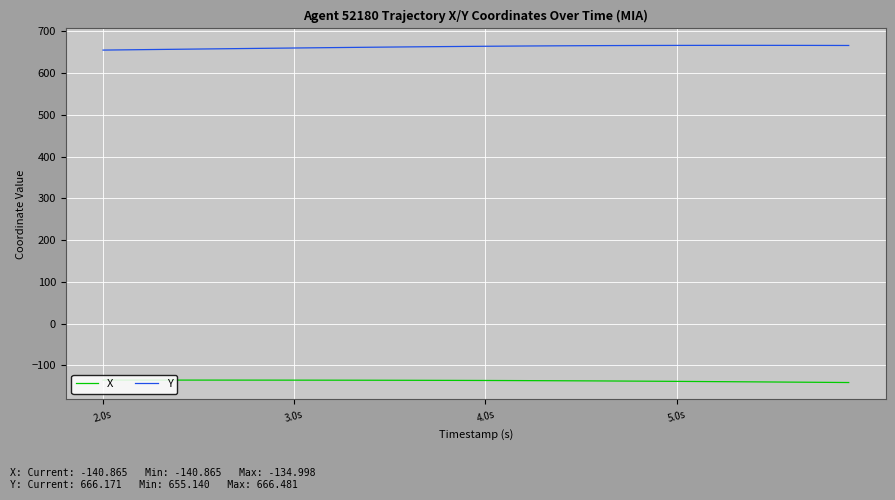

Is this an area chart (filled region under the line)?

No